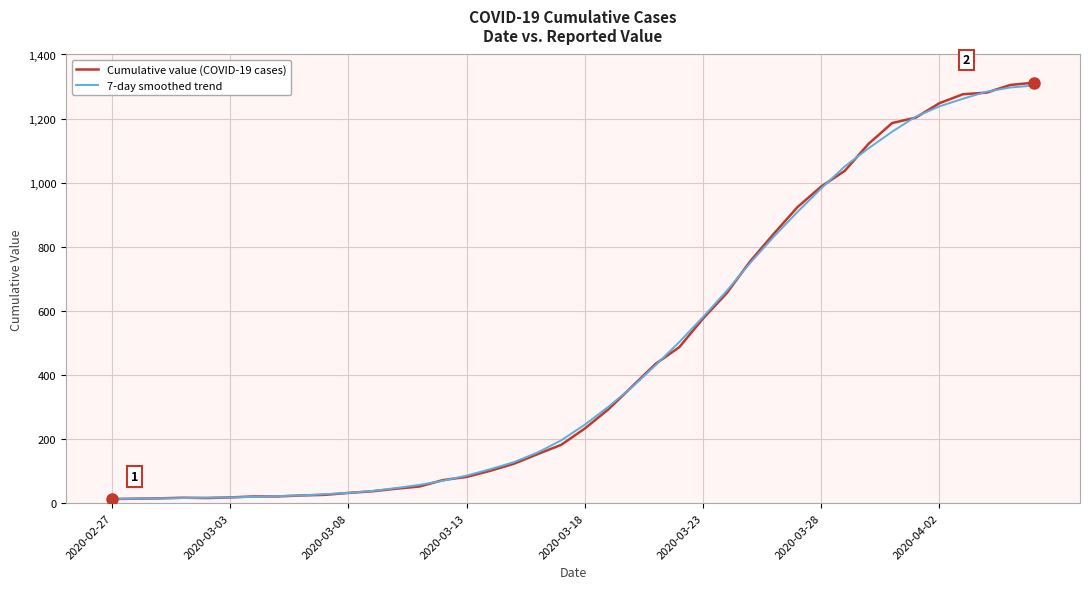

What is the greatest value displayed?

1312